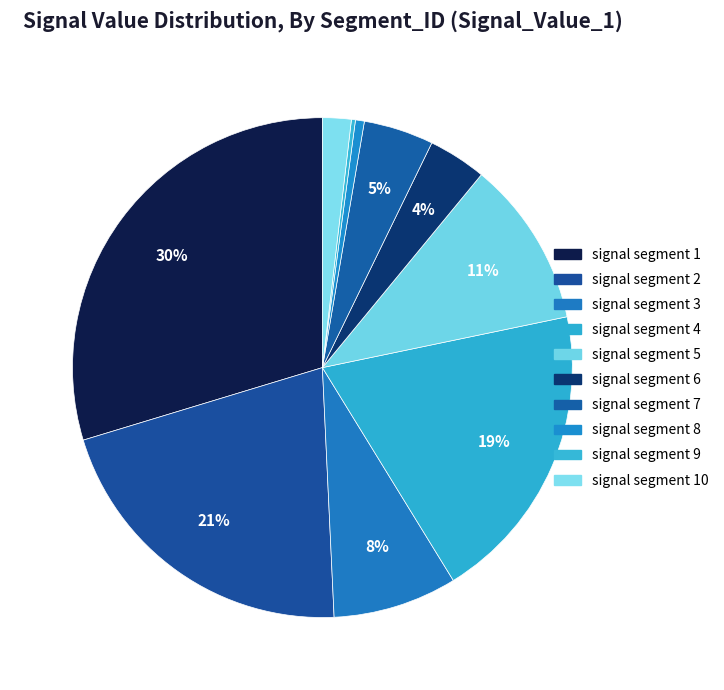

Count the number of slices in the pie.

10